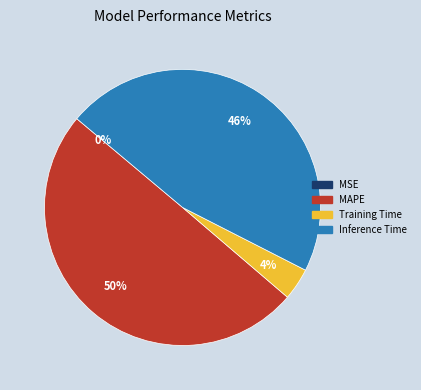

Between Training Time and MAPE, which is larger?

MAPE